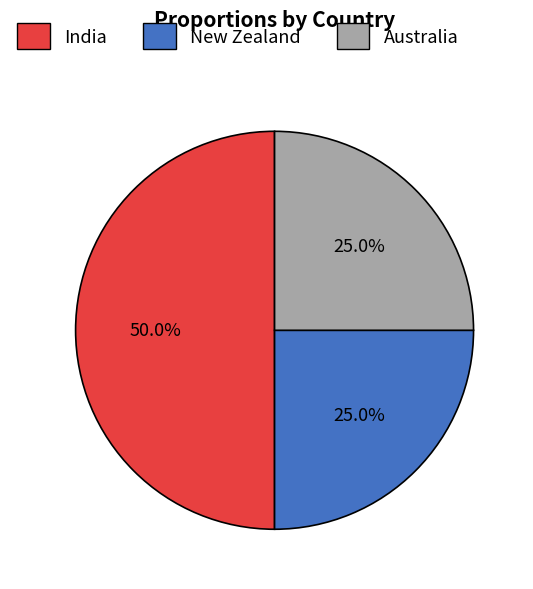

What is the largest slice in the pie chart?

India